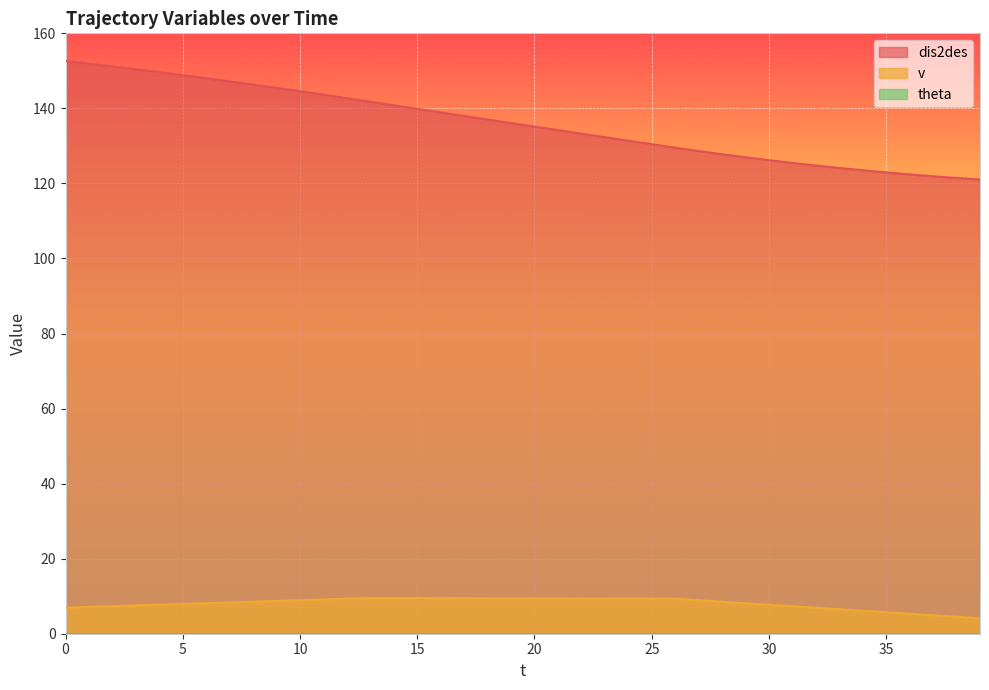

How many values in the v series exceed 8?

24